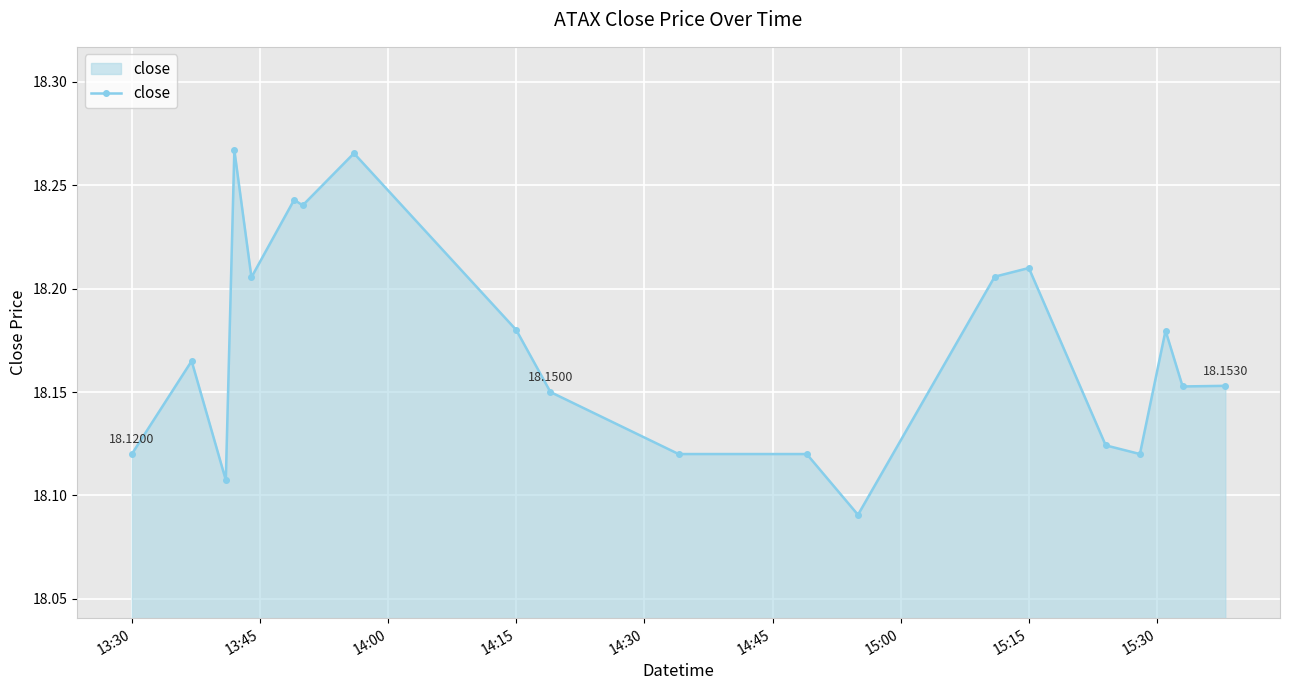

What is the difference between the second highest and second lowest values?

0.2